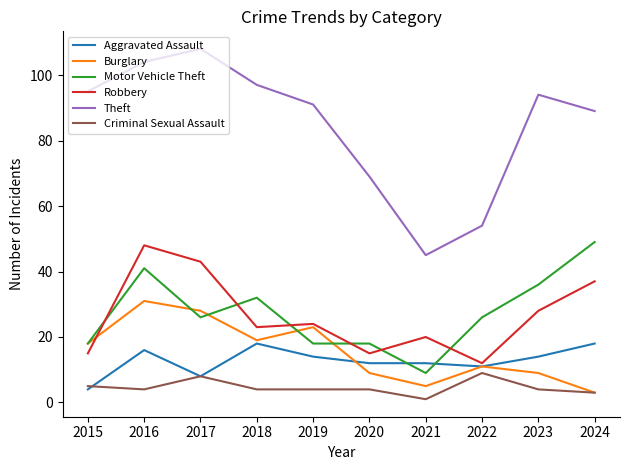

At which label does Motor Vehicle Theft first exceed 26?

2016